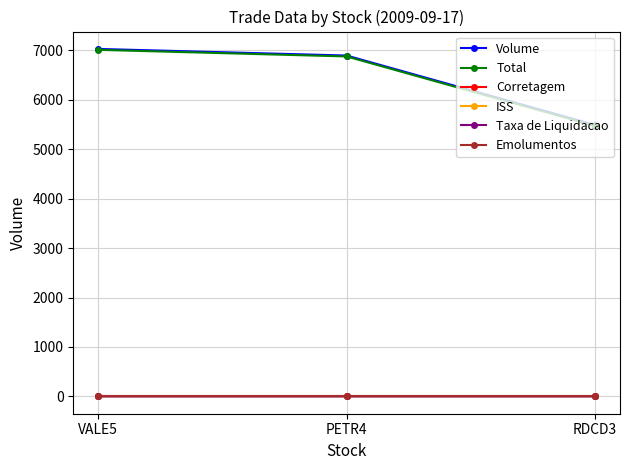

The Emolumentos series shows 1.6 at RDCD3. True or false?

True